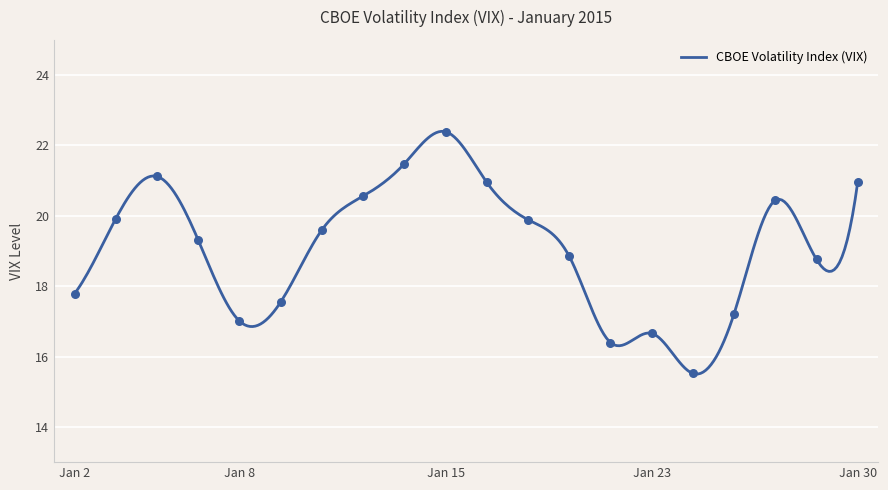

Between 2015-01-22 and 2015-01-06, which is larger?

2015-01-06